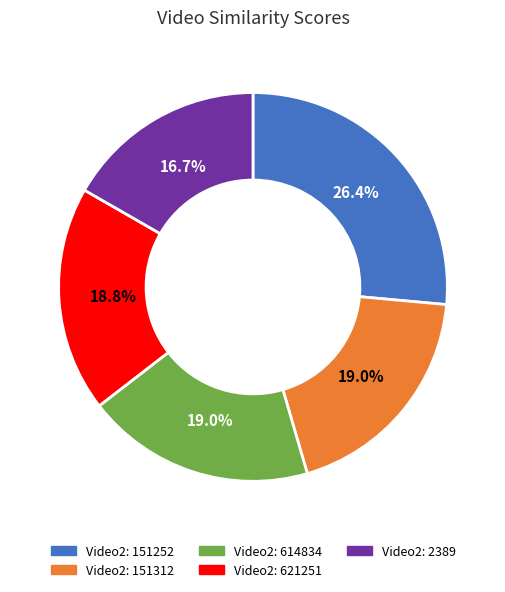

Is there any slice that represents more than half of the pie?

No